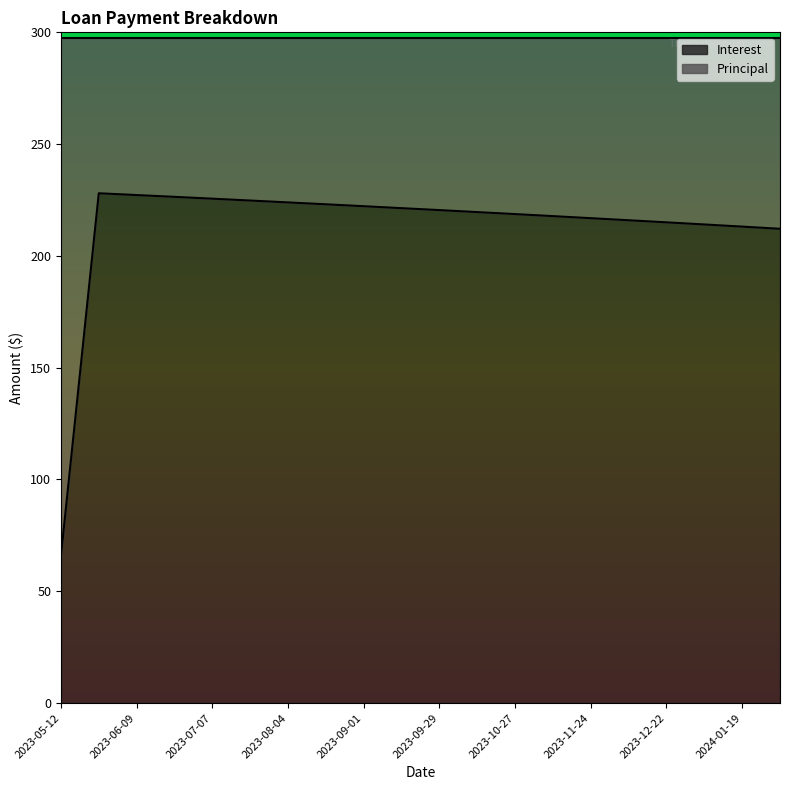

What is the ratio of the value at 2023-11-24 to the value at 2023-07-21?

1.0